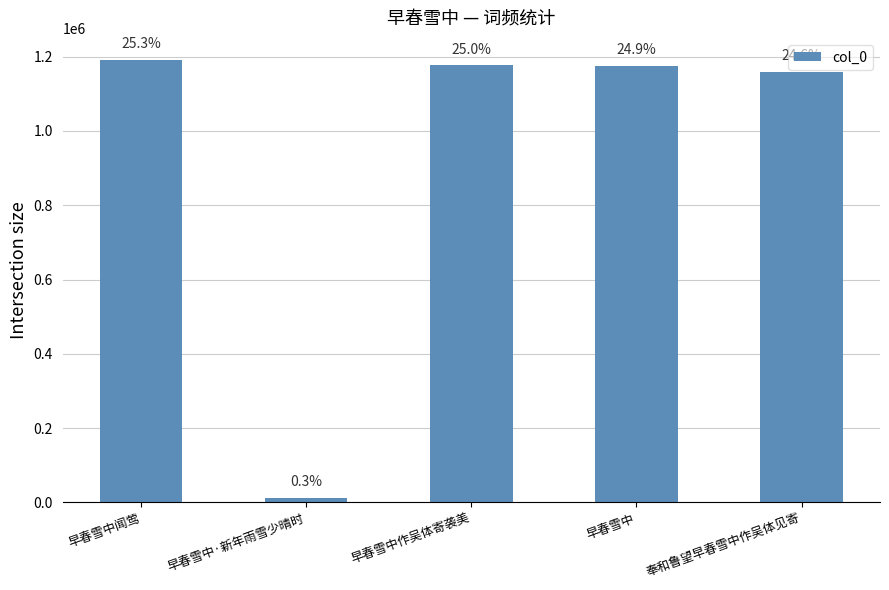

Reading left to right, what are all the values shown in this chart?

早春雪中闻莺=1190975	早春雪中·新年雨雪少晴时=12140	早春雪中作吴体寄袭美=1176346	早春雪中=1175213	奉和鲁望早春雪中作吴体见寄=1158264